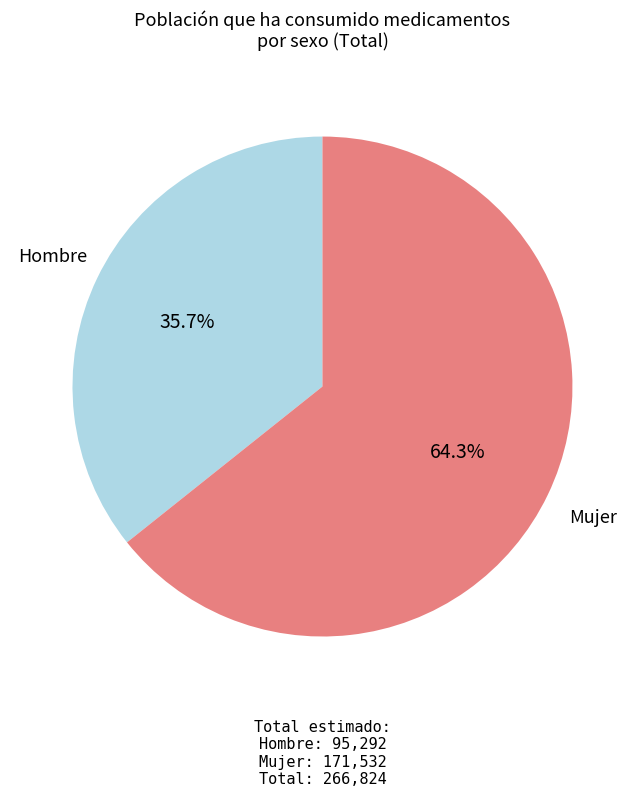

Rank the categories by value from lowest to highest.

Hombre, Mujer